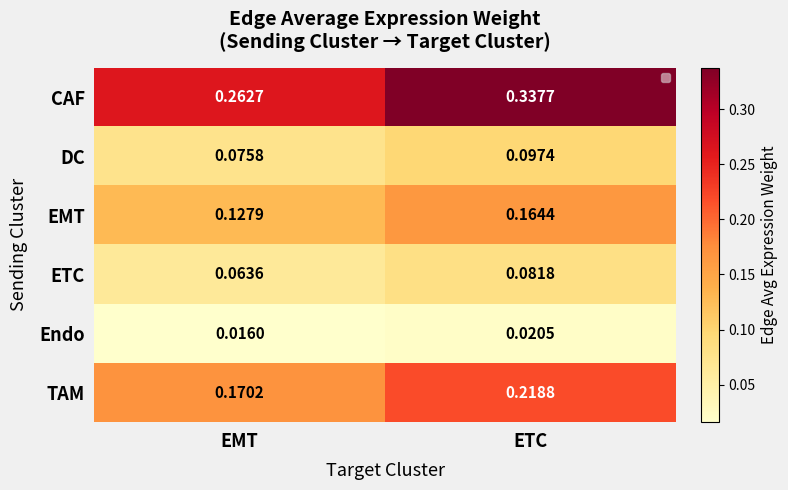

Which series has the largest total across all categories?

CAF